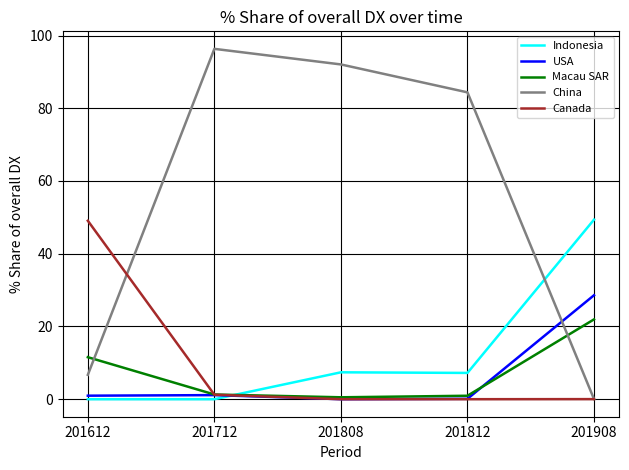

At which label is China closest to 48?

201812